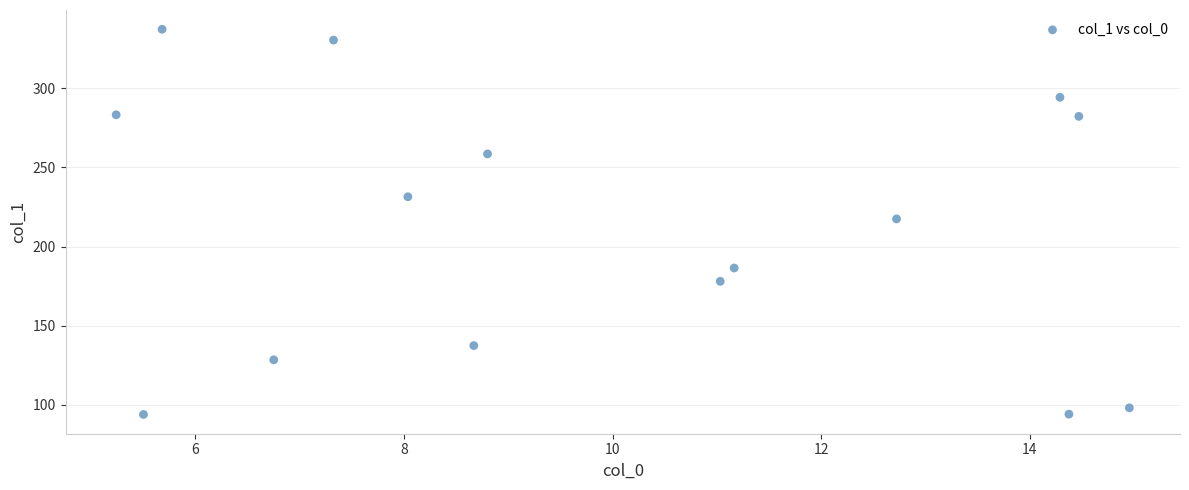

What is the range of X values (max minus min)?

9.7